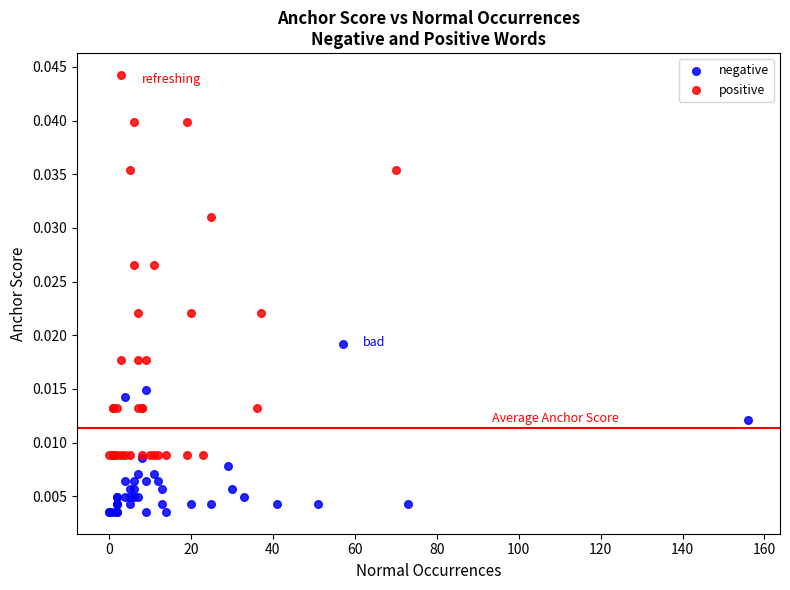

Which series has the widest spread of Y values?

positive